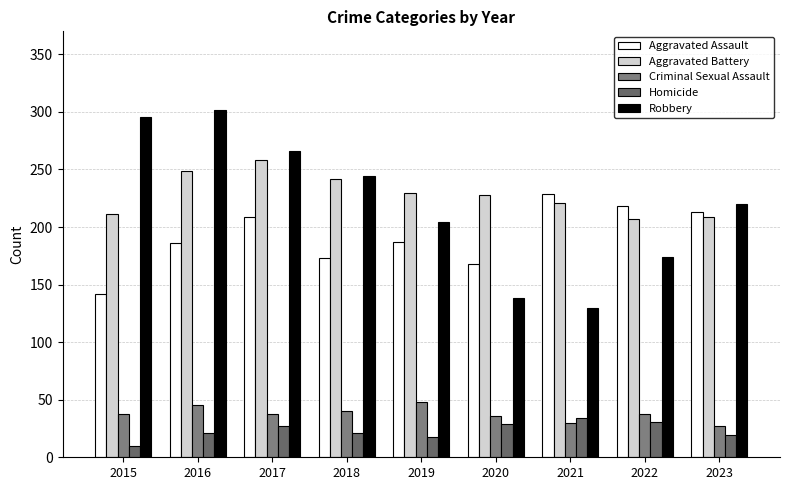

Are the bars grouped side by side (vs. stacked)?

Yes